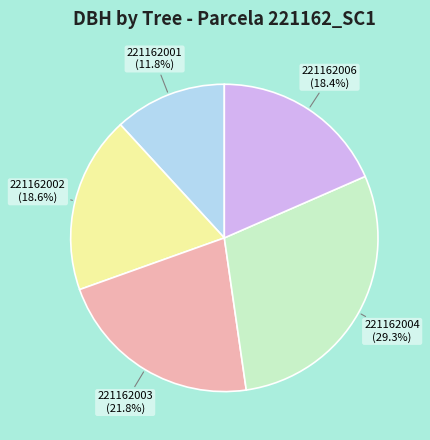

To the nearest percent, what is the average slice percentage?

20%